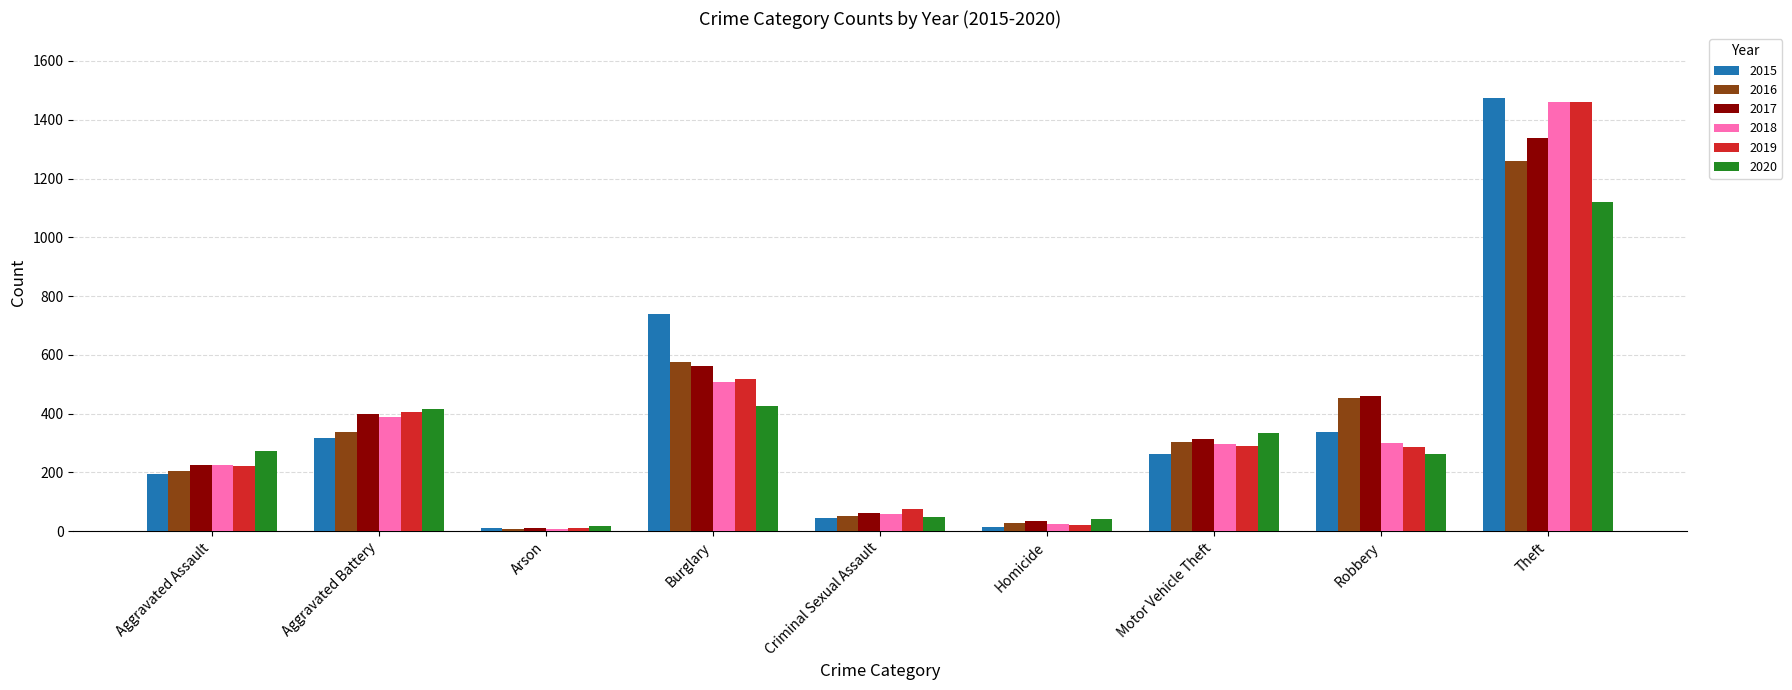

What is the value of the 2017 bar at the 9th from the left?

1339